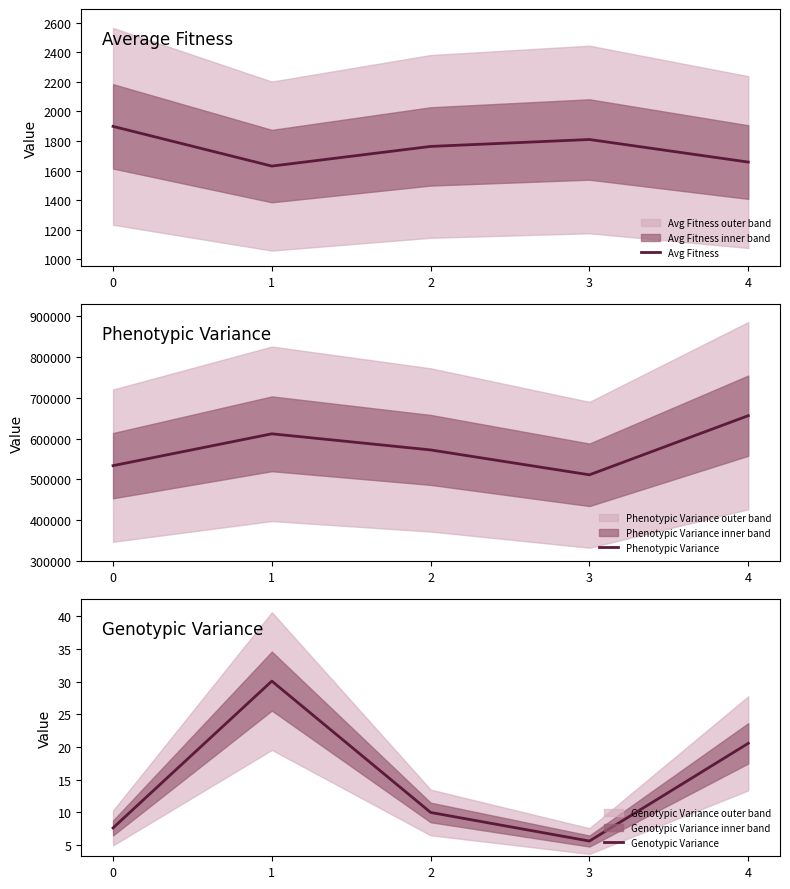

The Phenotypic Variance series shows 572239.0 at 2. True or false?

True